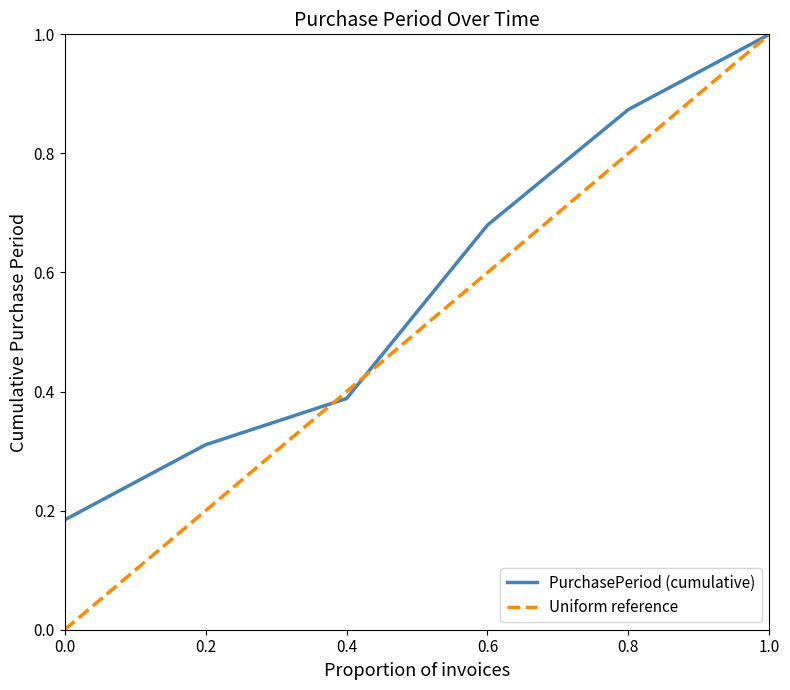

True or false: Uniform reference has a value of 0.0 at 0.0.

True